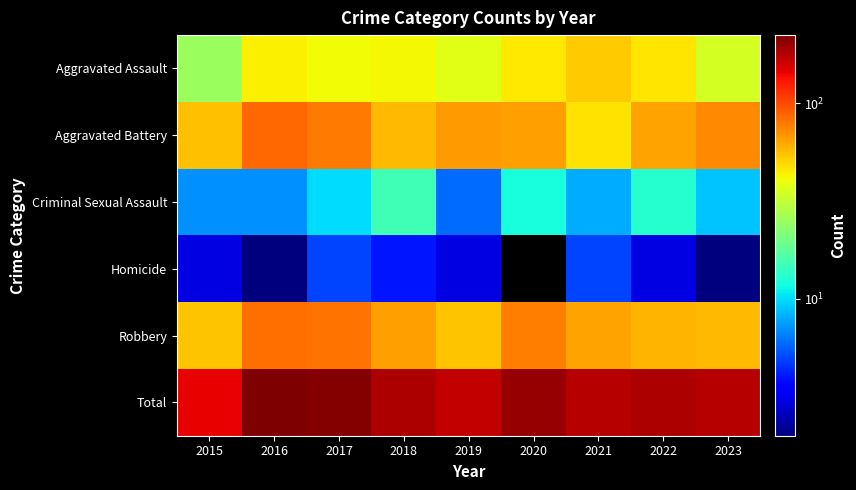

Count the number of data series in this chart.

6